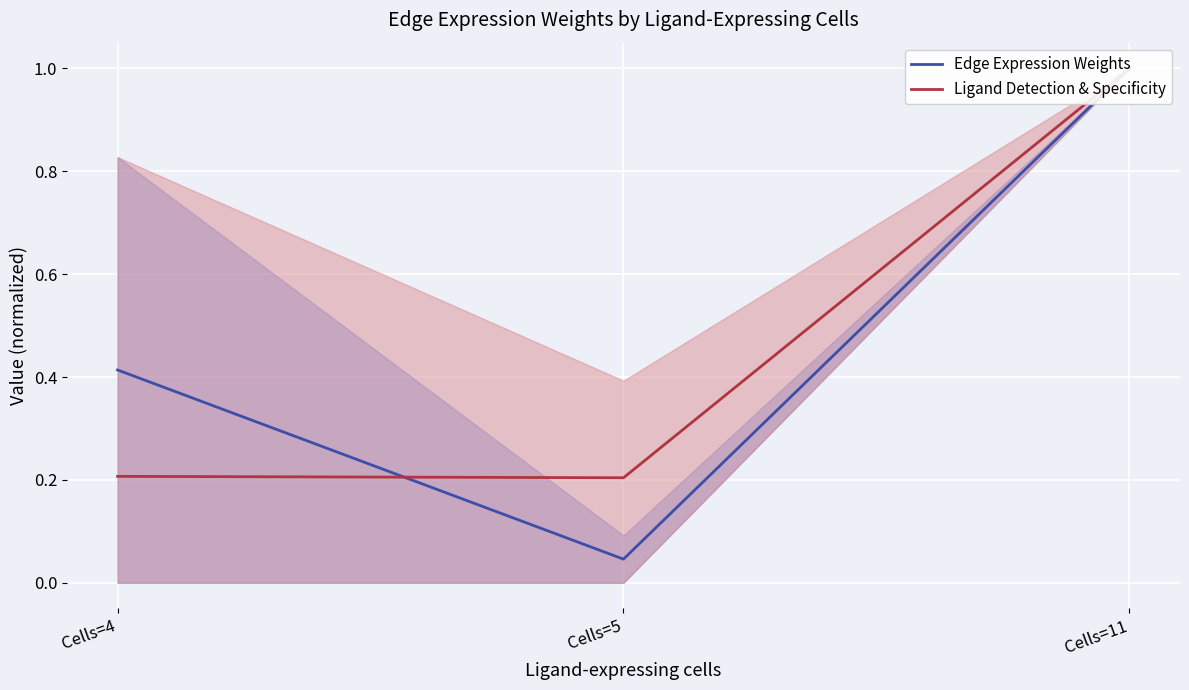

Is it true that Ligand Detection & Specificity equals 0.1 at Cells=5?

False